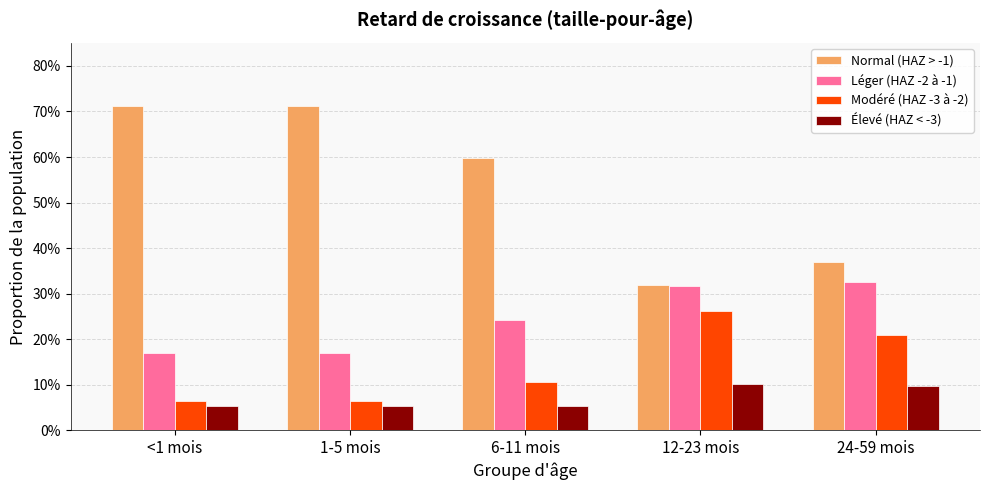

Does the chart contain stacked bars?

No